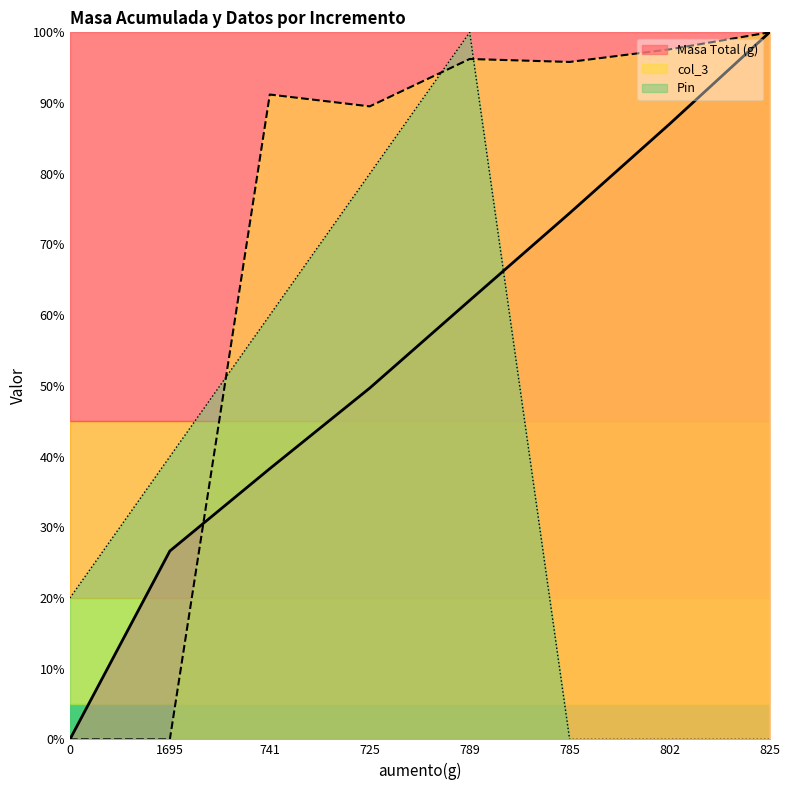

At which category does Pin reach its first local peak?

789